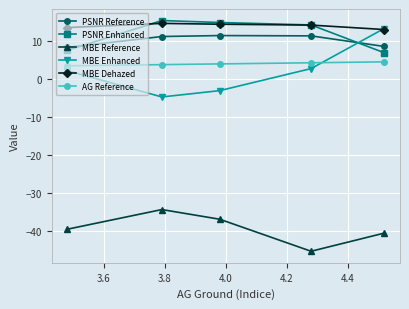

What is the value of the MBE Reference point at the 1st from the left?

-39.6